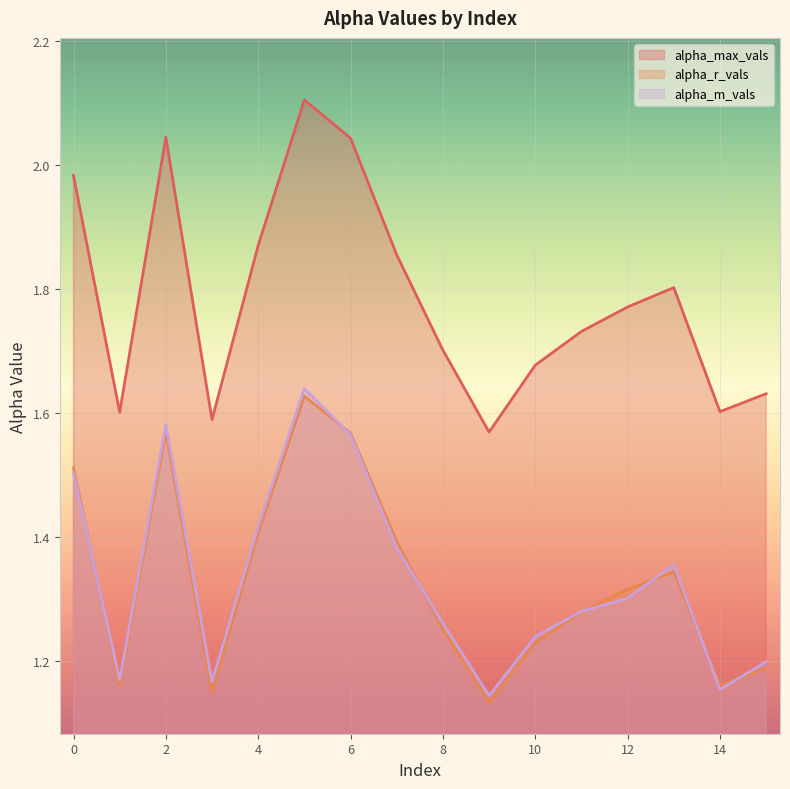

At 6, list the series in order from smallest to largest.

alpha_m_vals, alpha_r_vals, alpha_max_vals